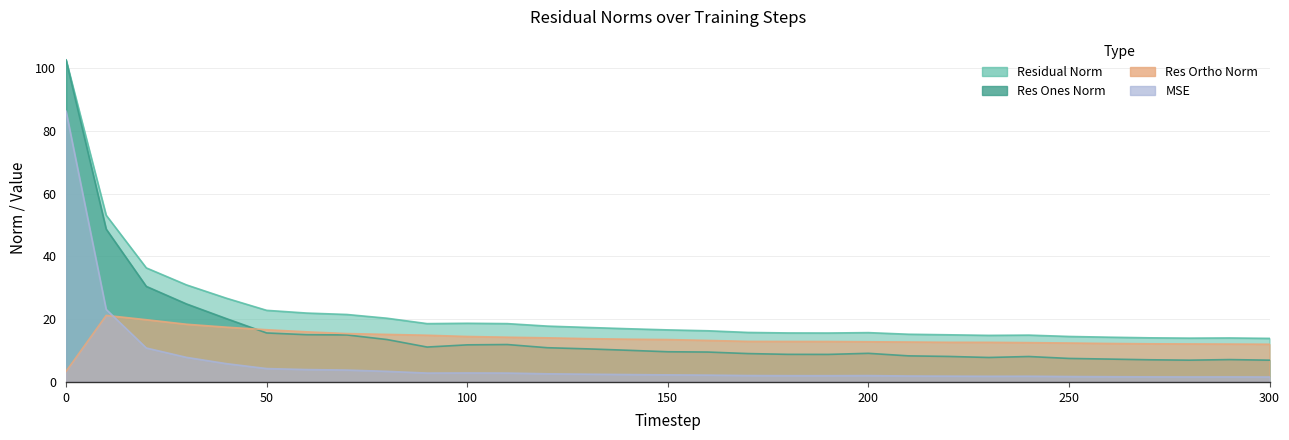

Reading right to left, what are all the values shown in this chart?

mse: 300=1.6	290=1.6	280=1.6	270=1.6	260=1.7	250=1.7	240=1.8	230=1.8	220=1.8	210=1.9	200=2.0	190=2.0	180=2.0	170=2.0	160=2.2	150=2.3	140=2.4	130=2.5	120=2.6	110=2.8	100=2.9	90=2.8	80=3.4	70=3.8	60=3.9	50=4.3	40=5.8	30=7.8	20=10.8	10=23.1	0=86.2
res_ones_norm: 300=6.9	290=7.1	280=6.9	270=7.1	260=7.3	250=7.5	240=8.1	230=7.8	220=8.1	210=8.3	200=9.1	190=8.8	180=8.8	170=9.0	160=9.5	150=9.6	140=10.1	130=10.5	120=10.9	110=11.9	100=11.8	90=11.1	80=13.5	70=15.0	60=15.0	50=15.6	40=20.2	30=24.9	20=30.4	10=48.7	0=102.5
res_ortho_norm: 300=12.0	290=12.1	280=12.1	270=12.1	260=12.2	250=12.4	240=12.5	230=12.6	220=12.6	210=12.7	200=12.8	190=12.9	180=12.9	170=12.9	160=13.2	150=13.5	140=13.6	130=13.8	120=14.0	110=14.2	100=14.5	90=14.9	80=15.1	70=15.4	60=16.0	50=16.6	40=17.4	30=18.4	20=19.8	10=21.2	0=3.4
residual_norm: 300=13.9	290=14.0	280=13.9	270=14.1	260=14.2	250=14.5	240=14.9	230=14.8	220=15.0	210=15.2	200=15.7	190=15.6	180=15.6	170=15.8	160=16.3	150=16.6	140=16.9	130=17.4	120=17.8	110=18.6	100=18.7	90=18.6	80=20.3	70=21.5	60=21.9	50=22.8	40=26.6	30=30.9	20=36.3	10=53.1	0=102.6